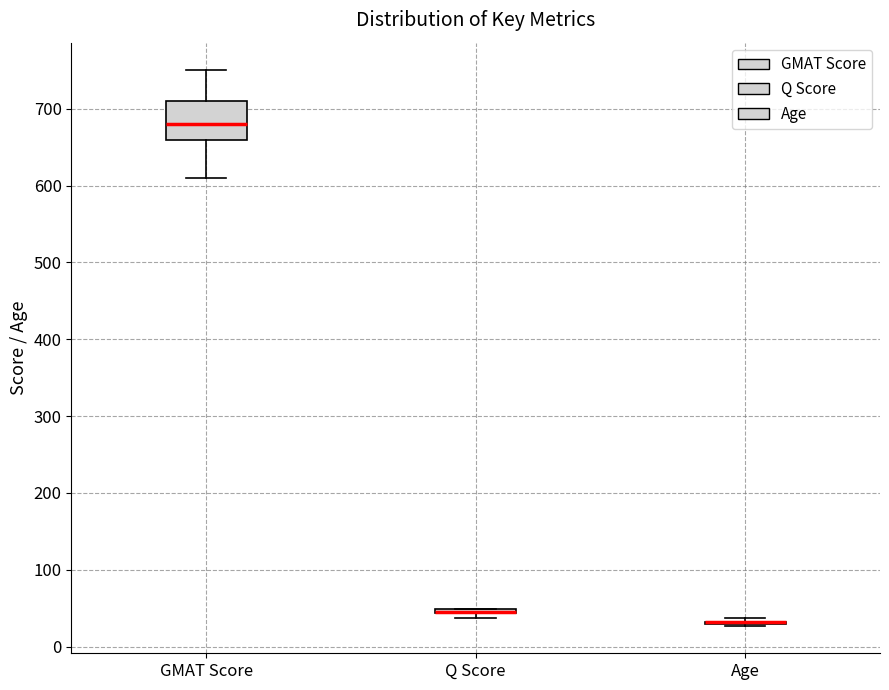

Where is the upper edge of the box for GMAT Score on the y-axis? The values are not printed on the chart, so give them approximately, as read against the axis.

710